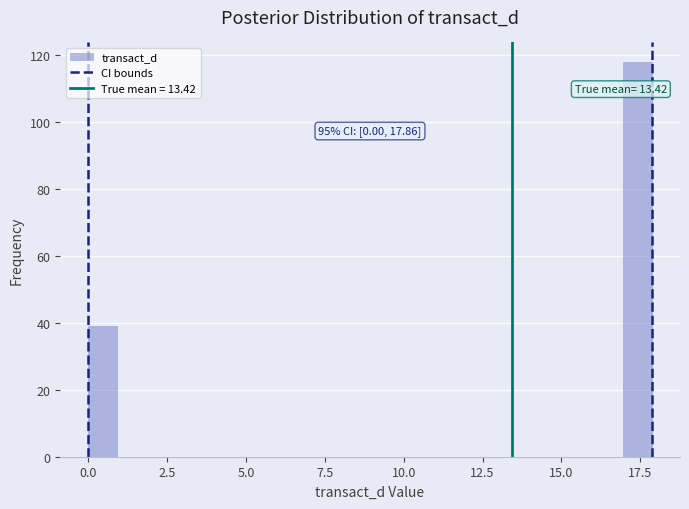

Around what value on the x-axis is the tallest bar? Give the approximate position of its centre, as read against the axis.

17.5